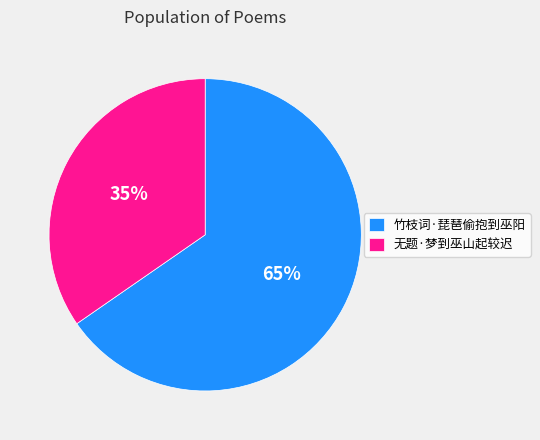

Is the sum of 竹枝词·琵琶偷抱到巫阳 and 无题·梦到巫山起较迟 greater than half?

Yes